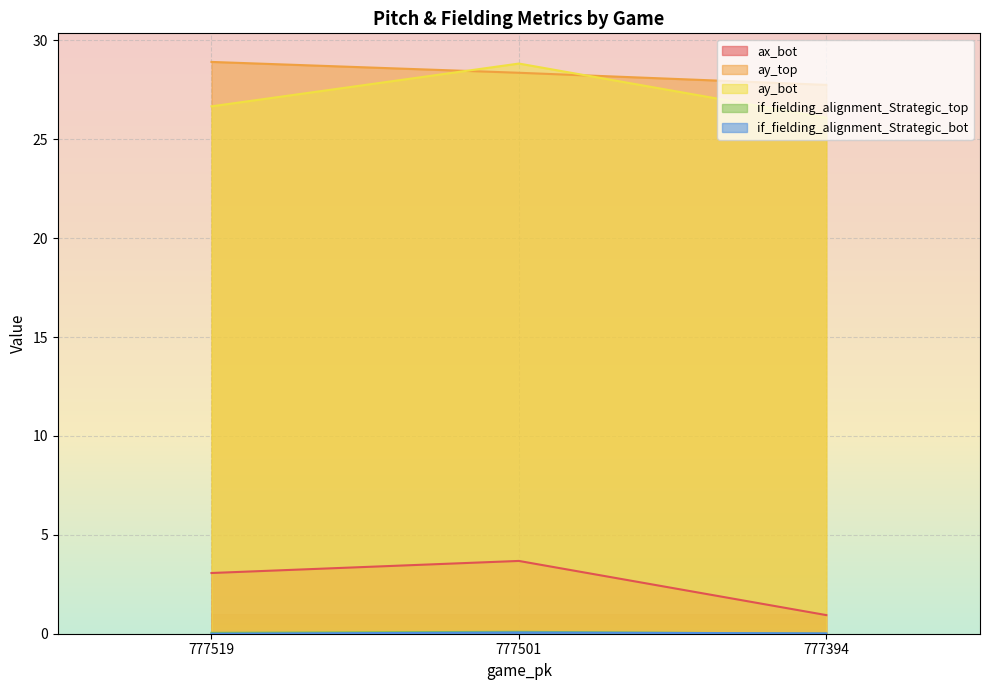

Which has a higher value, 777519 or 777501?

777501